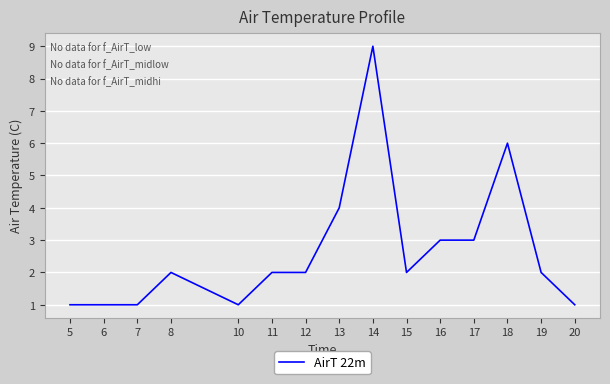

Reading left to right, what are all the values shown in this chart?

5=1	6=1	7=1	8=2	10=1	11=2	12=2	13=4	14=9	15=2	16=3	17=3	18=6	19=2	20=1